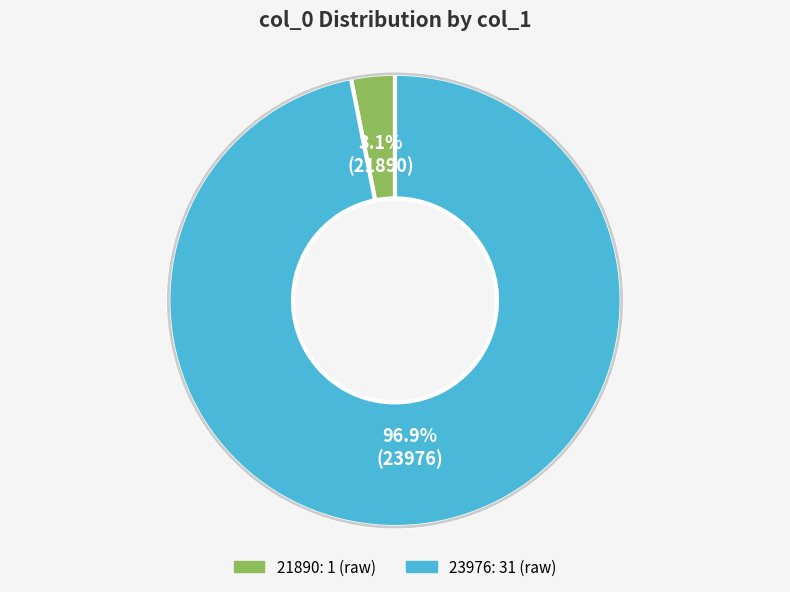

Count the number of slices in the pie.

2